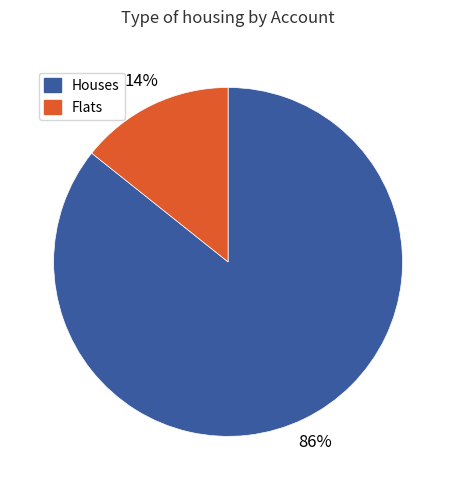

Which has a higher value, Flats or Houses?

Houses